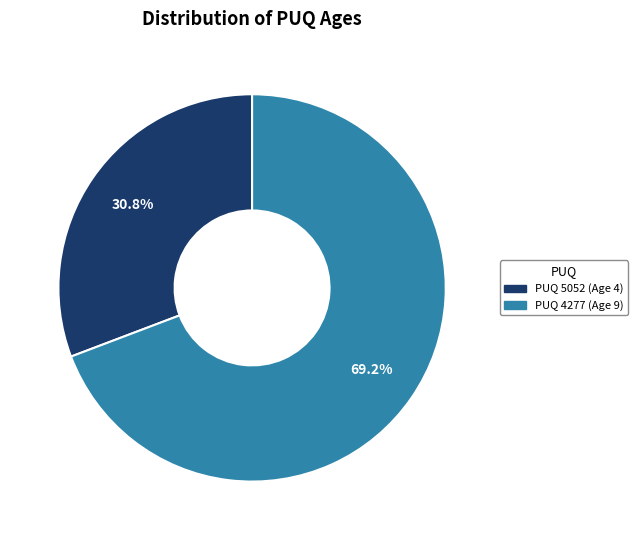

Does PUQ 4277 (Age 9) represent more than half of the total?

Yes